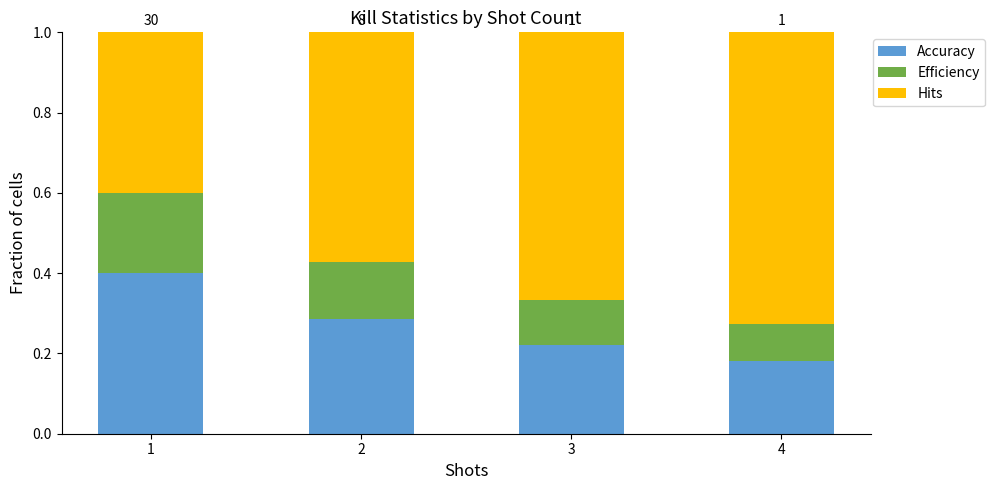

Count the Accuracy values in the range 0 to 1.

4